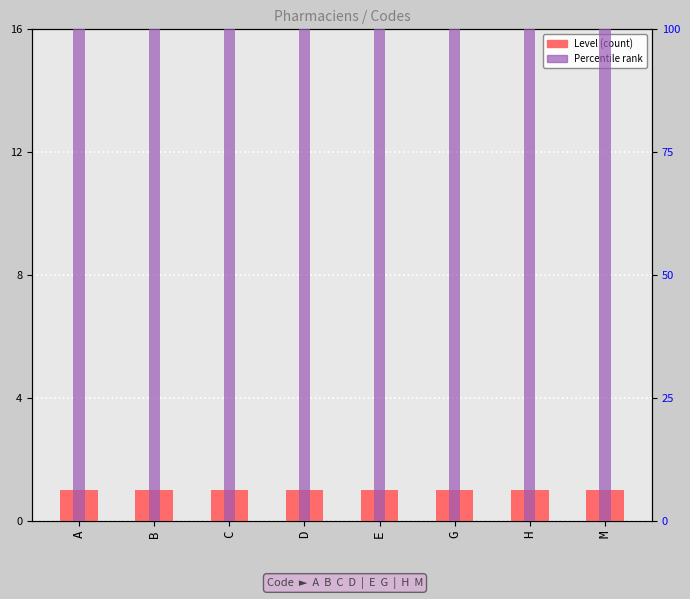

How many series are shown in this chart?

2